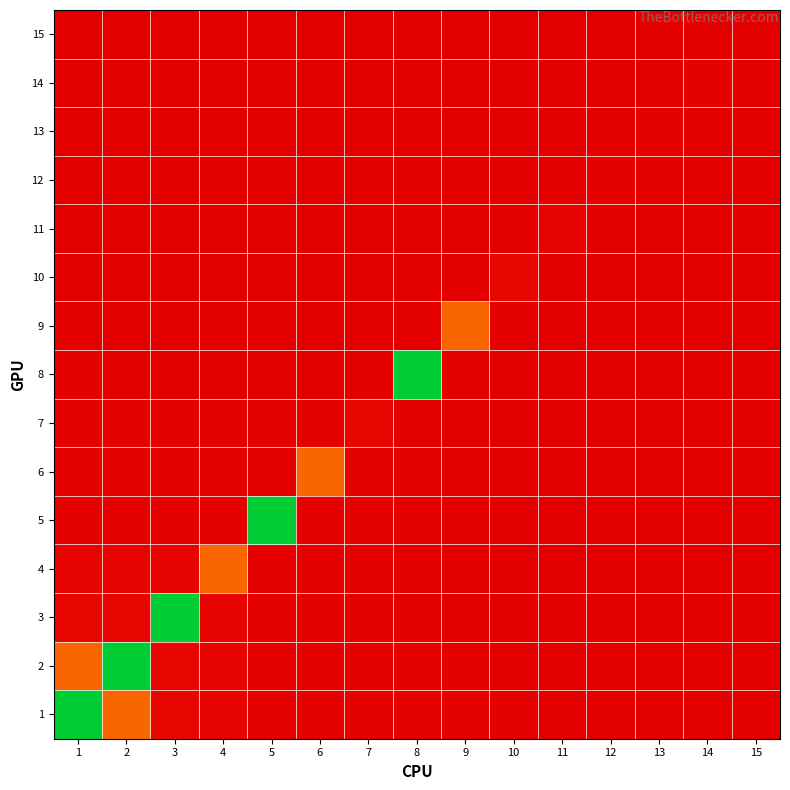

Reading left to right, list all the values displayed in this chart.

1: 1=1.0	2=0.3	3=0.0	4=0.0	5=0.0	6=0.0	7=0.0	8=0.0	9=0.0	10=0.0	11=0.0	12=0.0	13=0.0	14=0.0	15=0.0
2: 1=0.3	2=1.0	3=0.0	4=0.0	5=0.0	6=0.0	7=0.0	8=0.0	9=0.0	10=0.0	11=0.0	12=0.0	13=0.0	14=0.0	15=0.0
3: 1=0.0	2=0.0	3=1.0	4=0.0	5=0.0	6=0.0	7=0.0	8=0.0	9=0.0	10=0.0	11=0.0	12=0.0	13=0.0	14=0.0	15=0.0
4: 1=0.0	2=0.0	3=0.0	4=0.3	5=0.0	6=0.0	7=0.0	8=0.0	9=0.0	10=0.0	11=0.0	12=0.0	13=0.0	14=0.0	15=0.0
5: 1=0.0	2=0.0	3=0.0	4=0.0	5=1.0	6=0.0	7=0.0	8=0.0	9=0.0	10=0.0	11=0.0	12=0.0	13=0.0	14=0.0	15=0.0
6: 1=0.0	2=0.0	3=0.0	4=0.0	5=0.0	6=0.3	7=0.0	8=0.0	9=0.0	10=0.0	11=0.0	12=0.0	13=0.0	14=0.0	15=0.0
7: 1=0.0	2=0.0	3=0.0	4=0.0	5=0.0	6=0.0	7=0.0	8=0.0	9=0.0	10=0.0	11=0.0	12=0.0	13=0.0	14=0.0	15=0.0
8: 1=0.0	2=0.0	3=0.0	4=0.0	5=0.0	6=0.0	7=0.0	8=1.0	9=0.0	10=0.0	11=0.0	12=0.0	13=0.0	14=0.0	15=0.0
9: 1=0.0	2=0.0	3=0.0	4=0.0	5=0.0	6=0.0	7=0.0	8=0.0	9=0.3	10=0.0	11=0.0	12=0.0	13=0.0	14=0.0	15=0.0
10: 1=0.0	2=0.0	3=0.0	4=0.0	5=0.0	6=0.0	7=0.0	8=0.0	9=0.0	10=0.0	11=0.0	12=0.0	13=0.0	14=0.0	15=0.0
11: 1=0.0	2=0.0	3=0.0	4=0.0	5=0.0	6=0.0	7=0.0	8=0.0	9=0.0	10=0.0	11=0.0	12=0.0	13=0.0	14=0.0	15=0.0
12: 1=0.0	2=0.0	3=0.0	4=0.0	5=0.0	6=0.0	7=0.0	8=0.0	9=0.0	10=0.0	11=0.0	12=0.0	13=0.0	14=0.0	15=0.0
13: 1=0.0	2=0.0	3=0.0	4=0.0	5=0.0	6=0.0	7=0.0	8=0.0	9=0.0	10=0.0	11=0.0	12=0.0	13=0.0	14=0.0	15=0.0
14: 1=0.0	2=0.0	3=0.0	4=0.0	5=0.0	6=0.0	7=0.0	8=0.0	9=0.0	10=0.0	11=0.0	12=0.0	13=0.0	14=0.0	15=0.0
15: 1=0.0	2=0.0	3=0.0	4=0.0	5=0.0	6=0.0	7=0.0	8=0.0	9=0.0	10=0.0	11=0.0	12=0.0	13=0.0	14=0.0	15=0.0